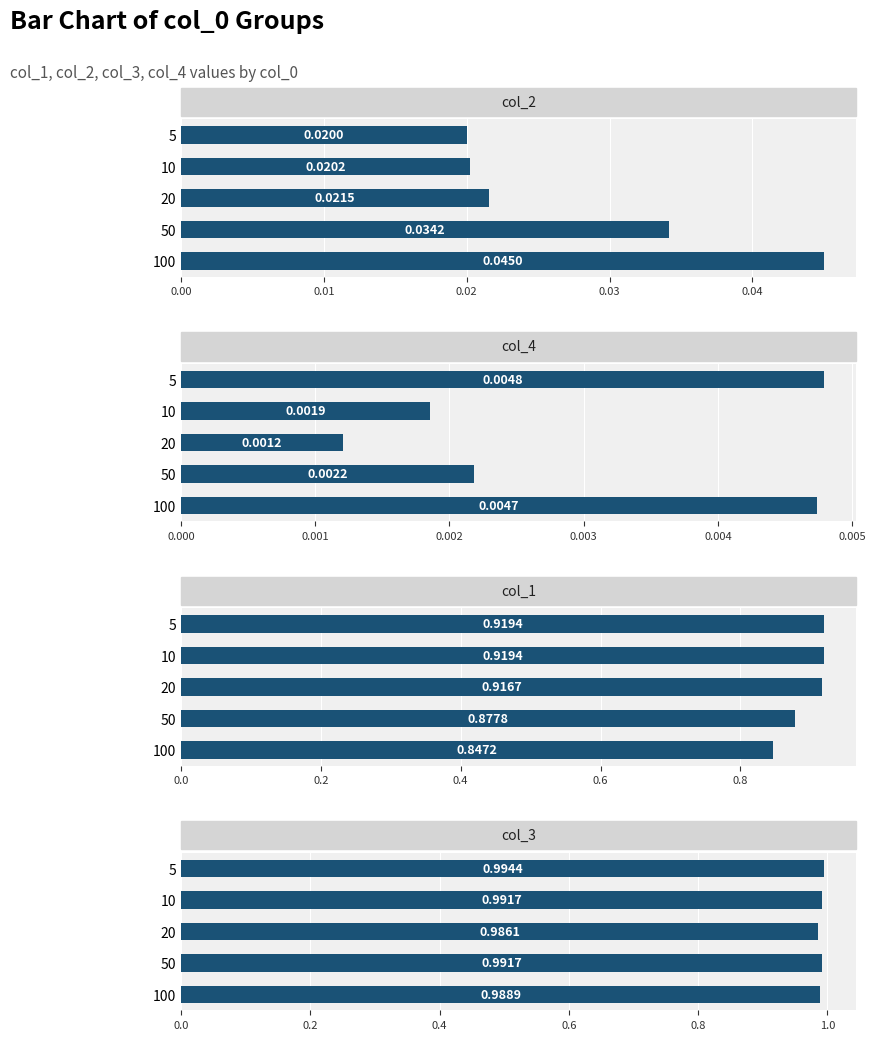

What is the greatest value displayed?

1.0